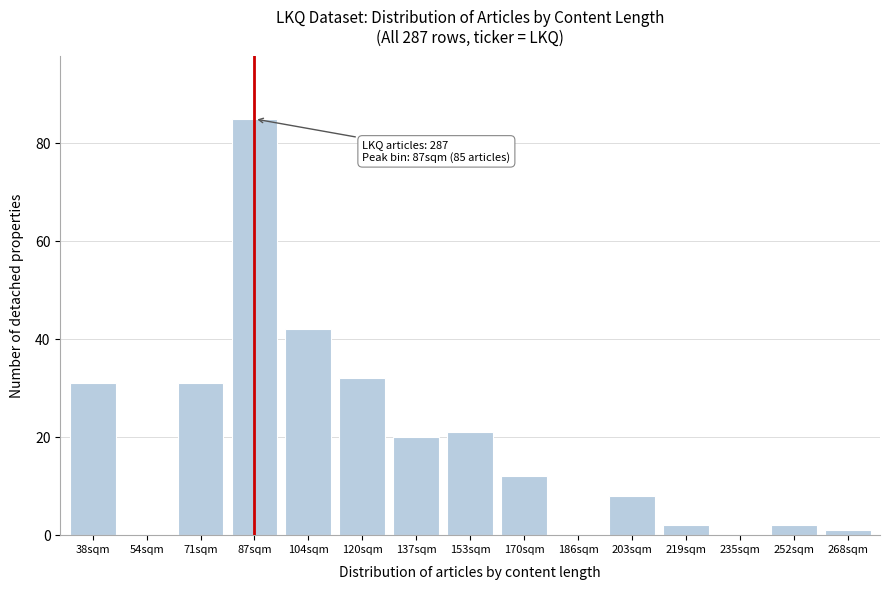

Reading left to right, list all the values displayed in this chart.

38sqm=31	54sqm=0	71sqm=31	87sqm=85	104sqm=42	120sqm=32	137sqm=20	153sqm=21	170sqm=12	186sqm=0	203sqm=8	219sqm=2	235sqm=0	252sqm=2	268sqm=1